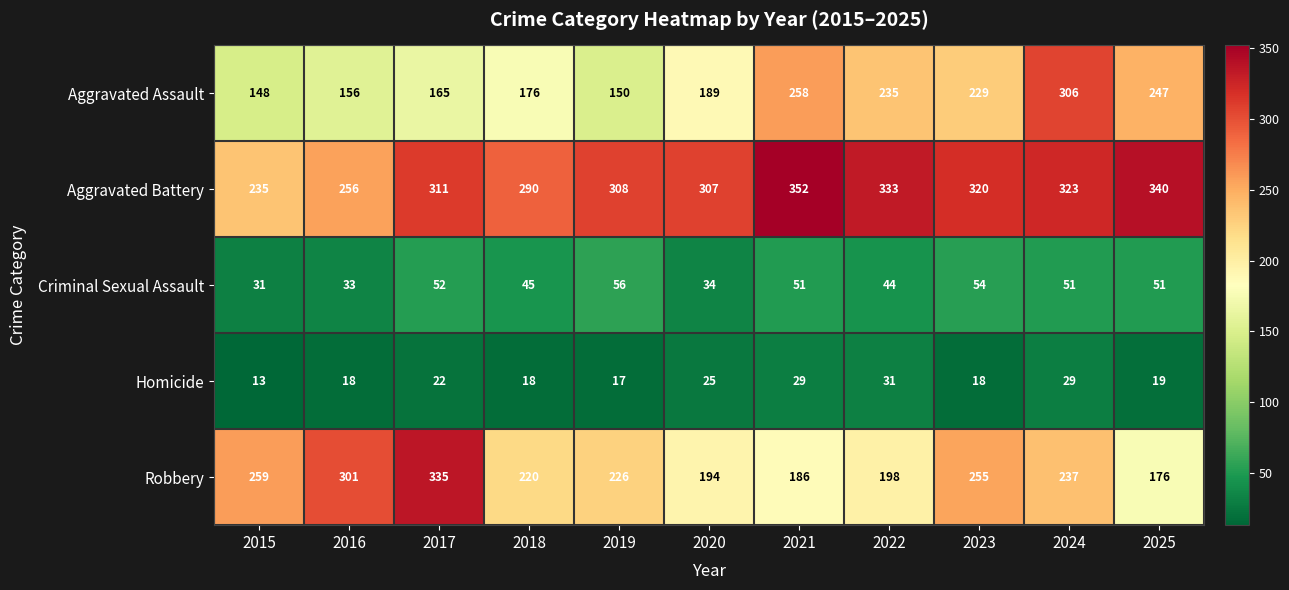

What is the difference between the second highest and minimum values in the Aggravated Battery series?

105